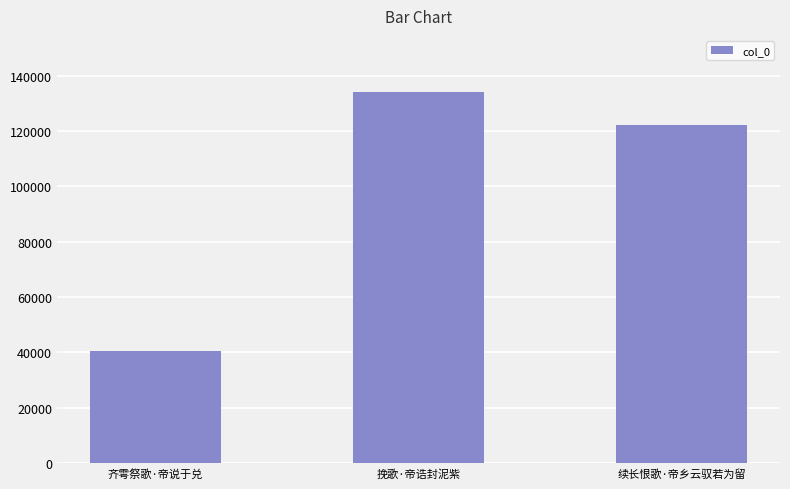

How many categories are shown in the chart?

3